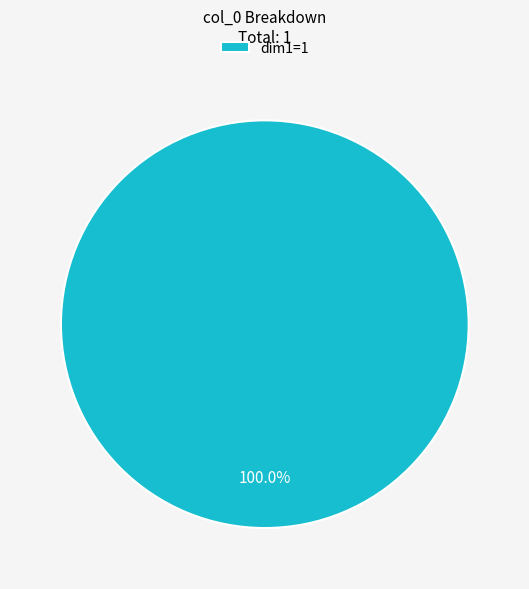

Is there any slice that represents more than half of the pie?

Yes